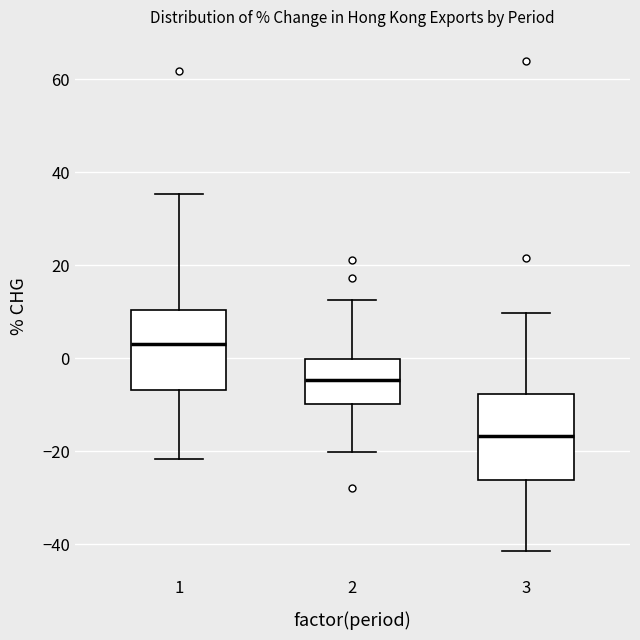

Reading left to right, transcribe this box plot: for each box, give where its median line is, the range the box spans, and where its two whiskers end, as read against the y-axis. The values are not printed on the chart, so give them approximately, as read against the axis.

1: median 4, box -6 to 10, whiskers -22 to 36
2: median -4, box -10 to 0, whiskers -20 to 12
3: median -16, box -26 to -8, whiskers -42 to 10